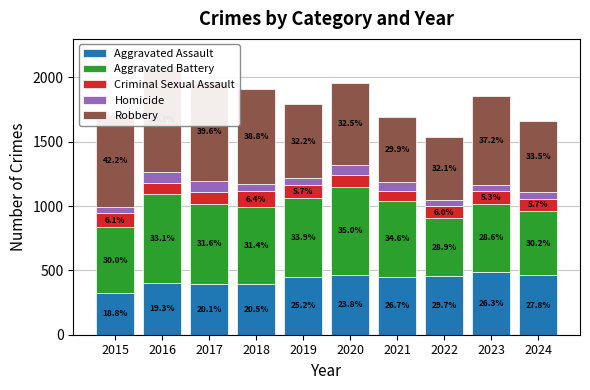

Where is Aggravated Assault nearest to the value 405?

2016